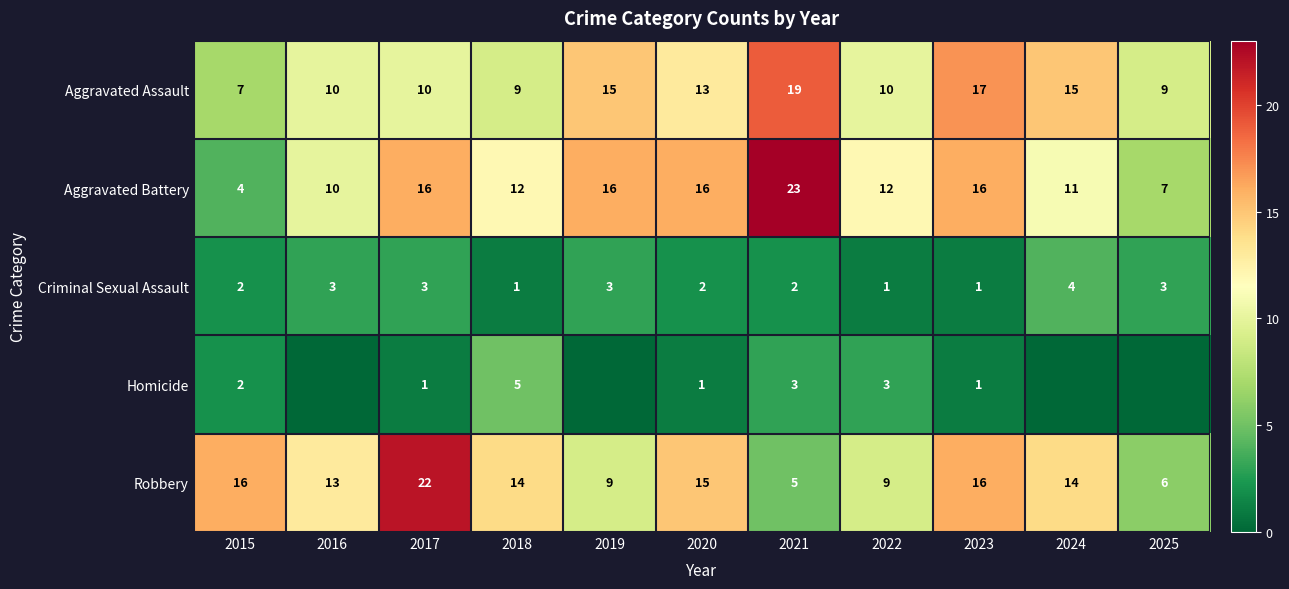

What is the total value across all series at 2018?

41